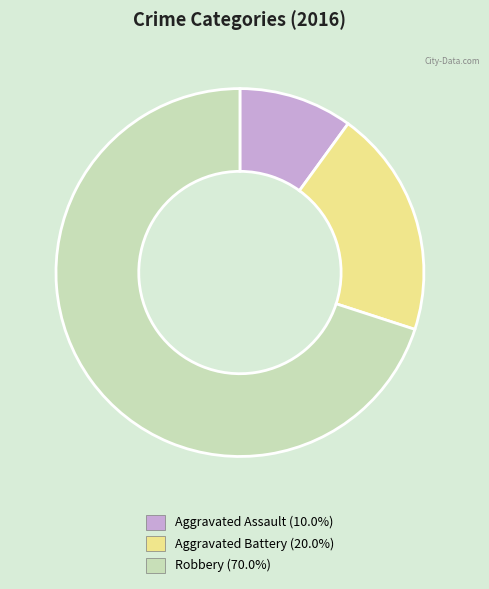

Combined, do Aggravated Assault and Robbery account for over 50%?

Yes